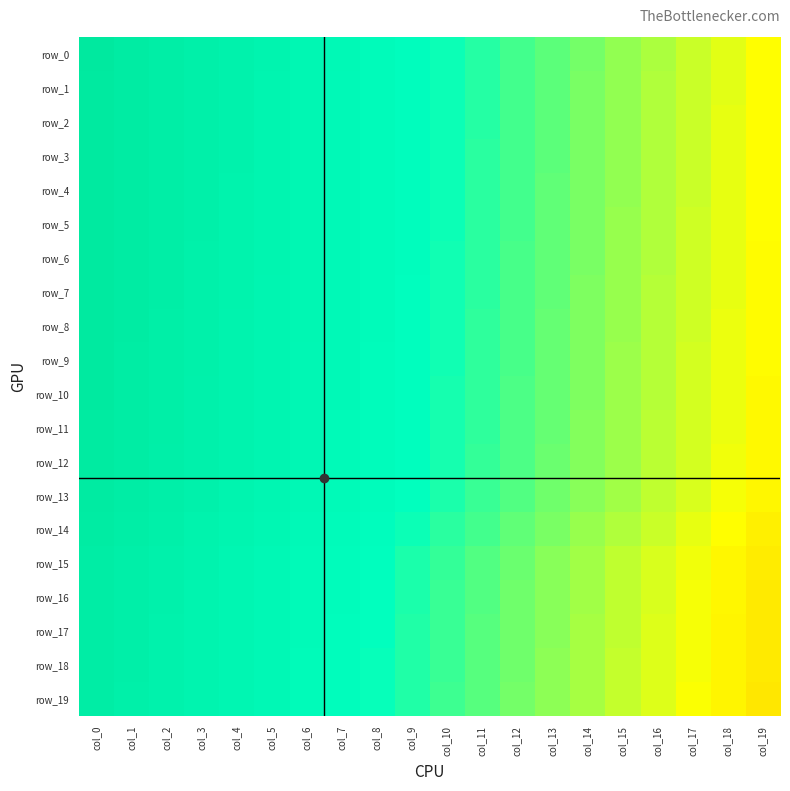

What is the approximate value of row_7 at col_11?

0.7